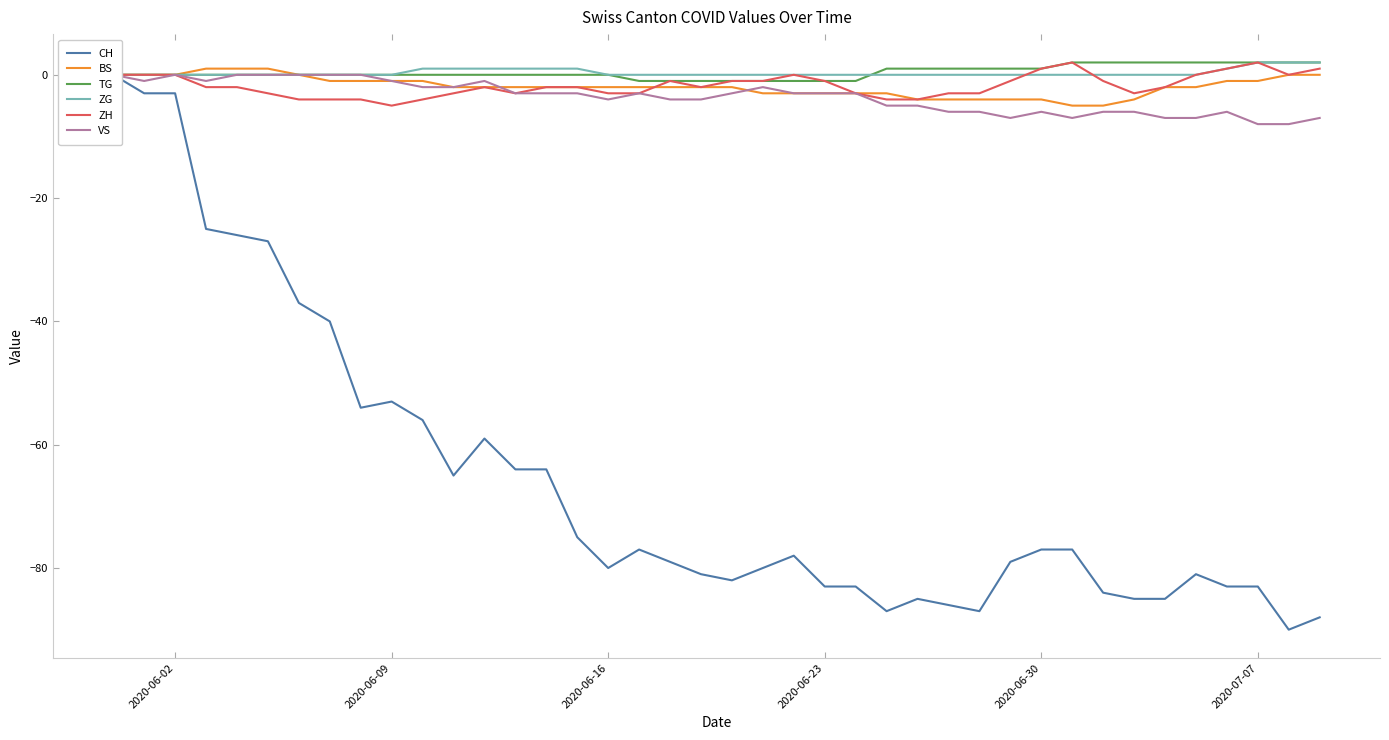

Where is the first local minimum for ZH?

2020-06-09